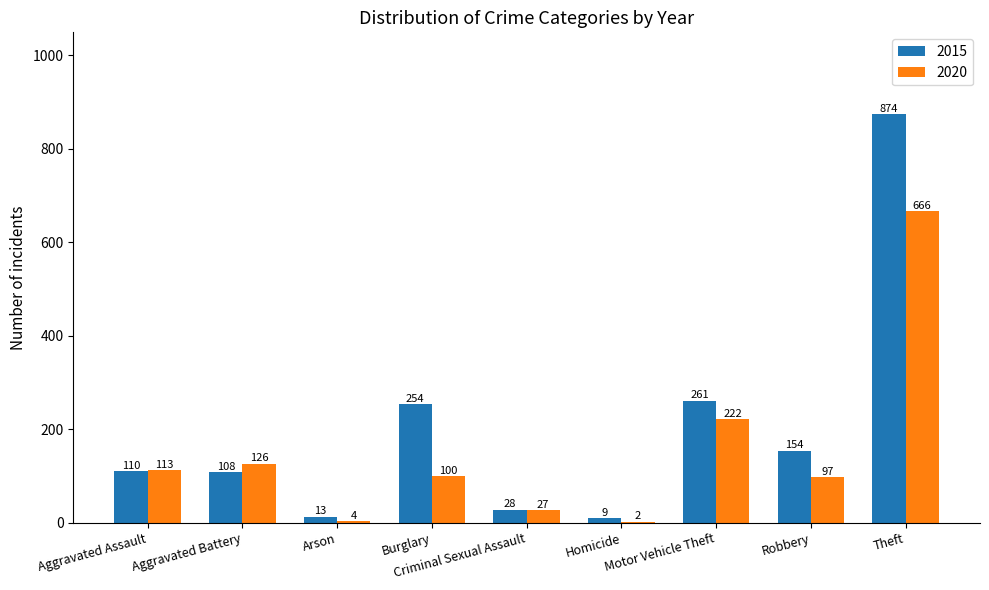

Which series has the largest total across all categories?

2015